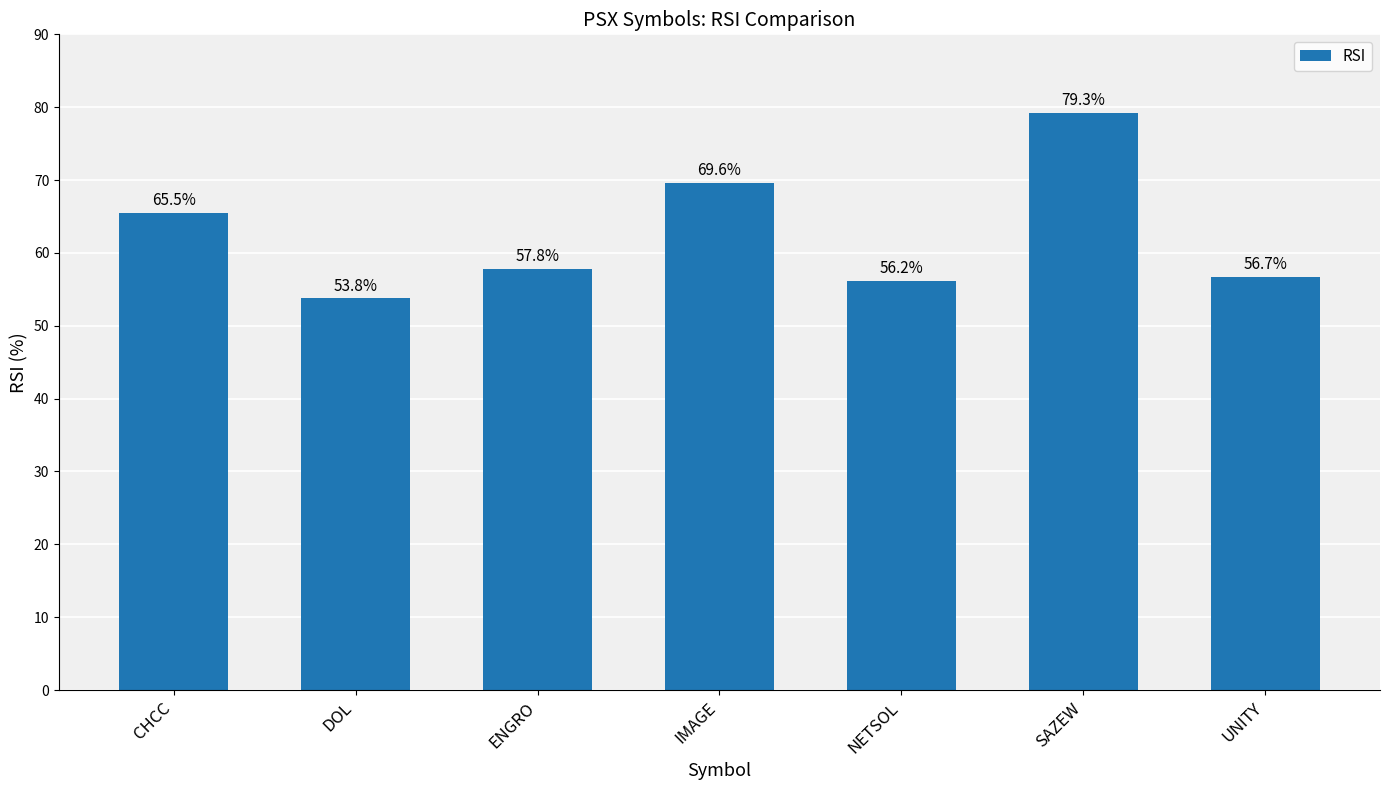

What is the ratio of the value at ENGRO to the value at UNITY?

1.0